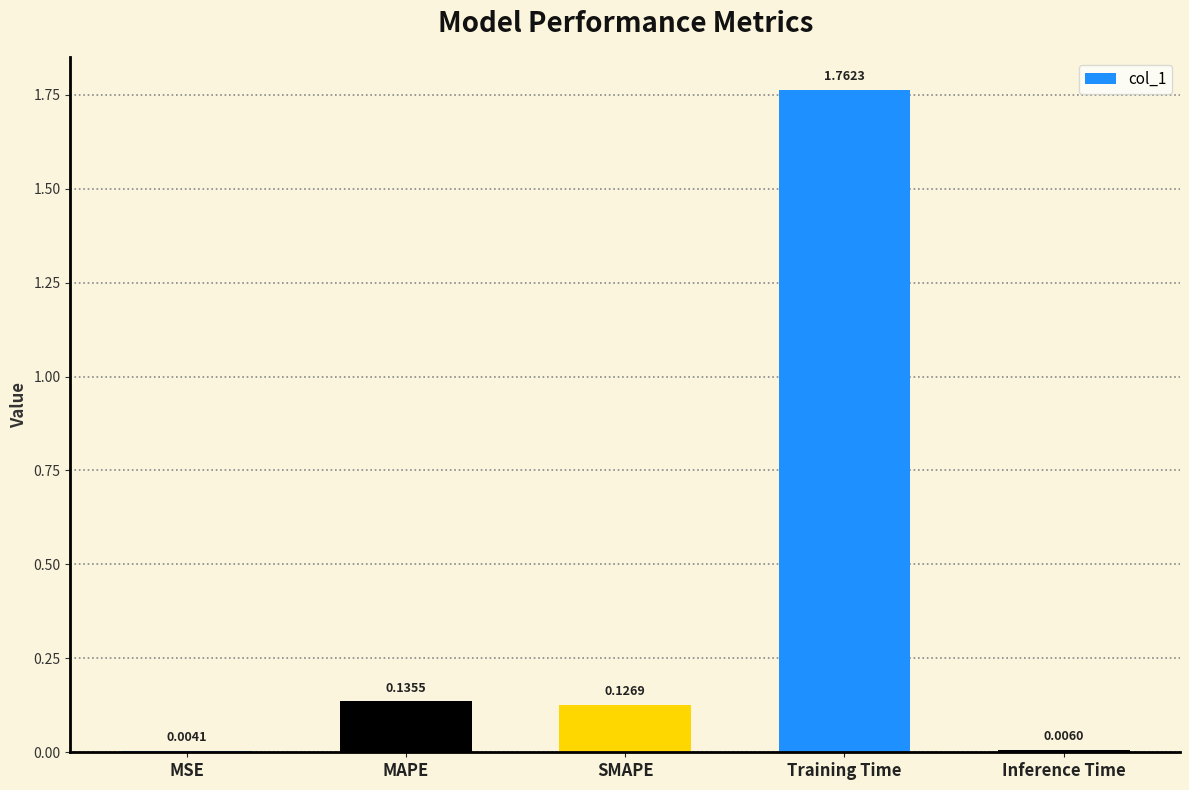

What is the sum of all values?

2.0